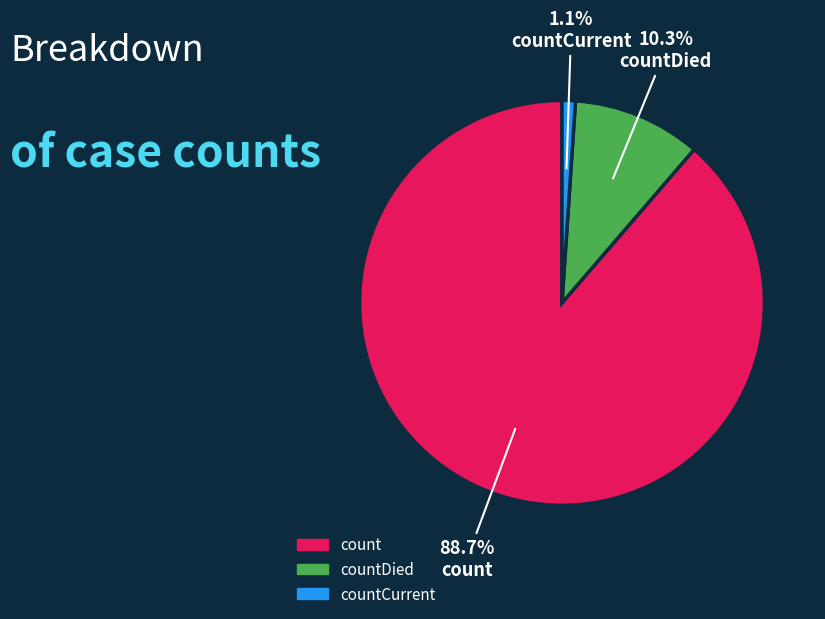

Does any single category account for the majority?

Yes